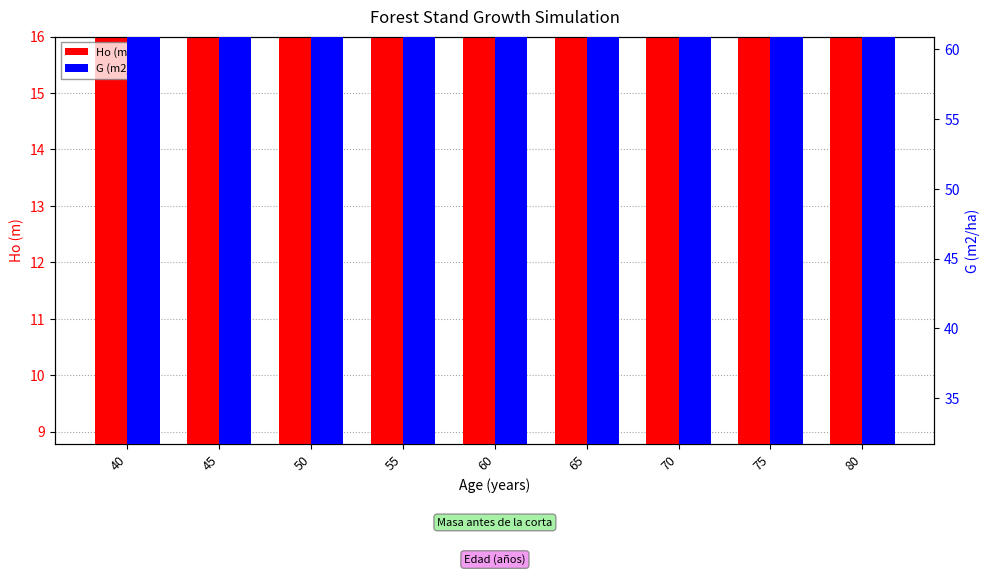

At how many categories does at least one series exceed 35?

9